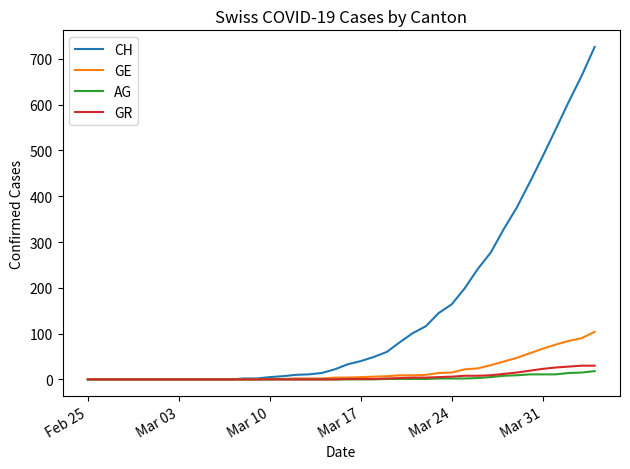

Which series has the widest spread of values?

CH